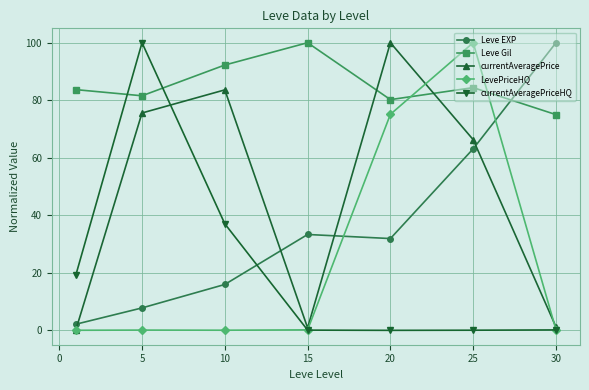

What is the highest value of the Leve Gil series?

100.0